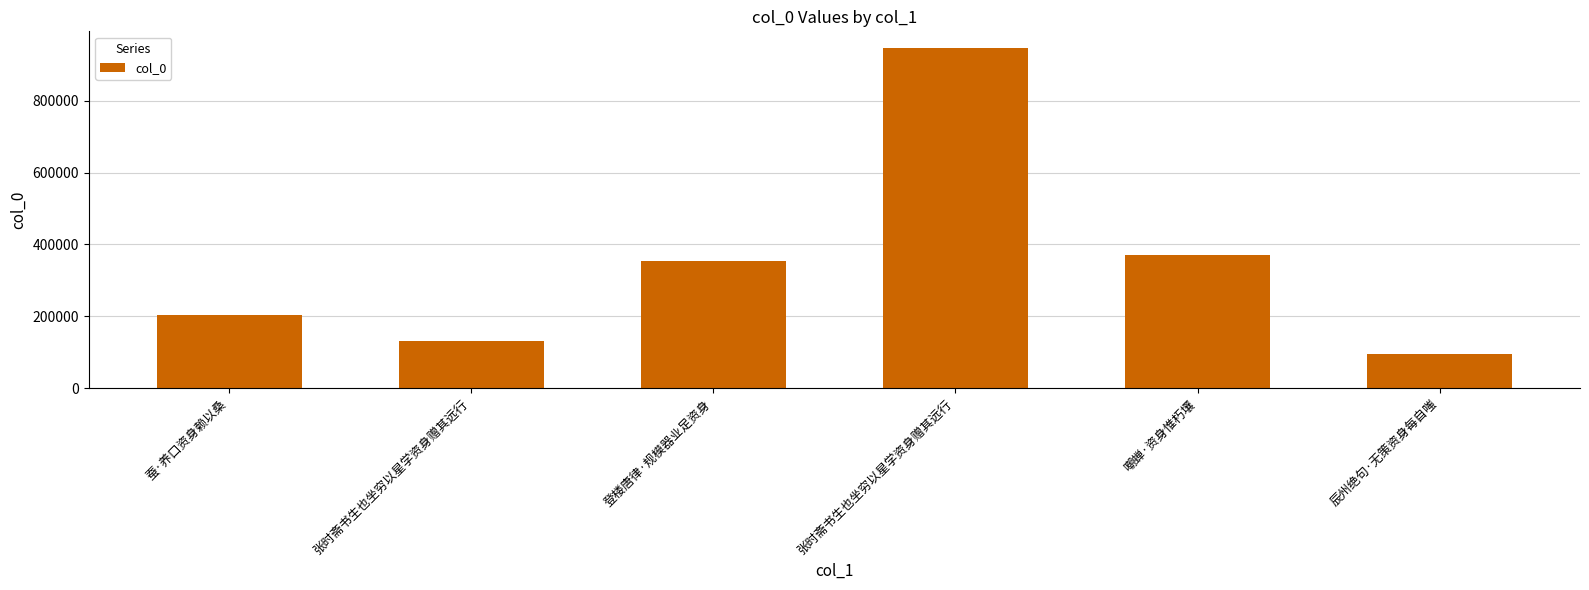

Rank the categories by value from lowest to highest.

辰州绝句·无策资身每自嗤, 张时斋书生也坐穷以星学资身赠其远行, 蚕·养口资身赖以桑, 登楼唐律·规模器业足资身, 嘲蝉·资身惟朽壤, 张时斋书生也坐穷以星学资身赠其远行